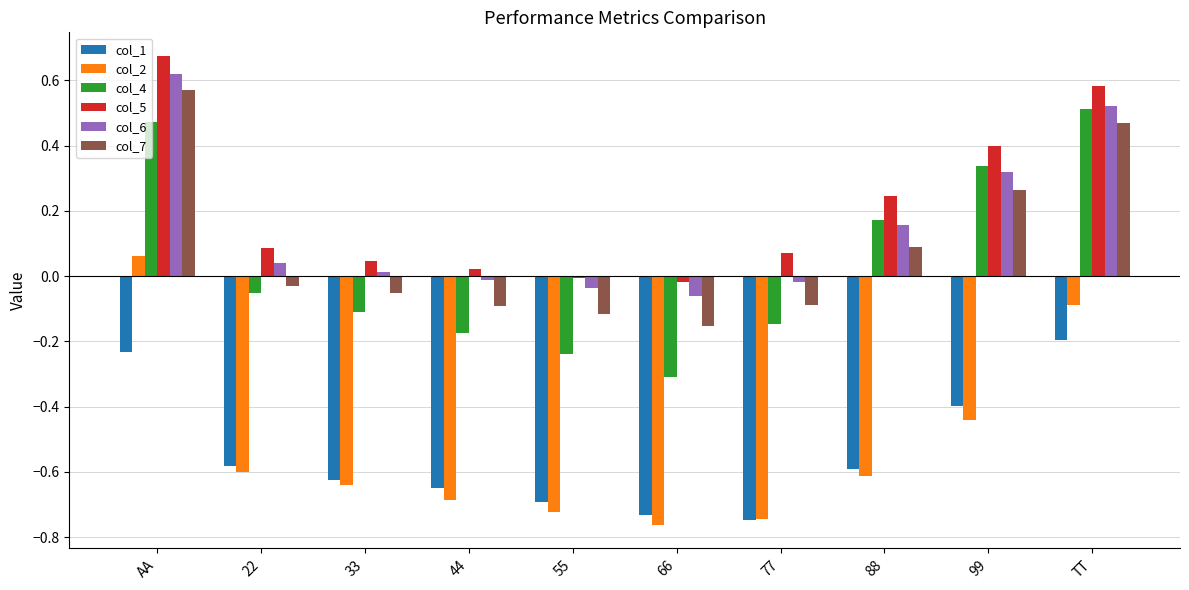

Is the value of col_6 at 66 greater than the value of col_5 at 66?

No